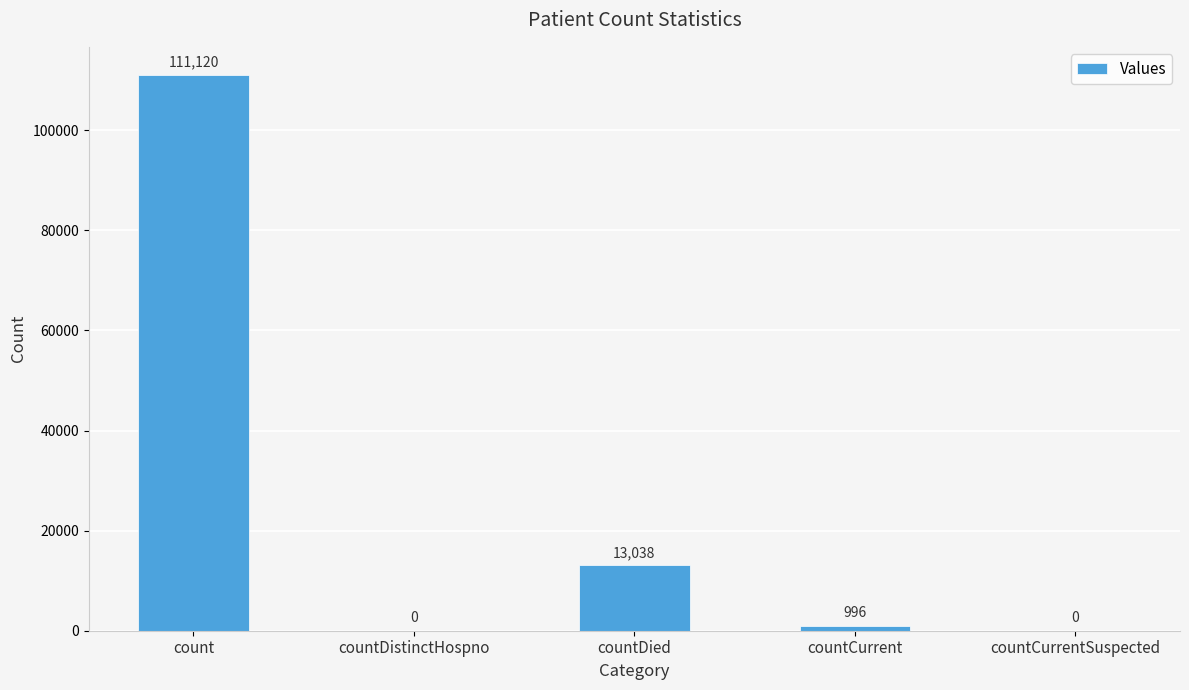

What is the sum of the values at count and countDied?

124158